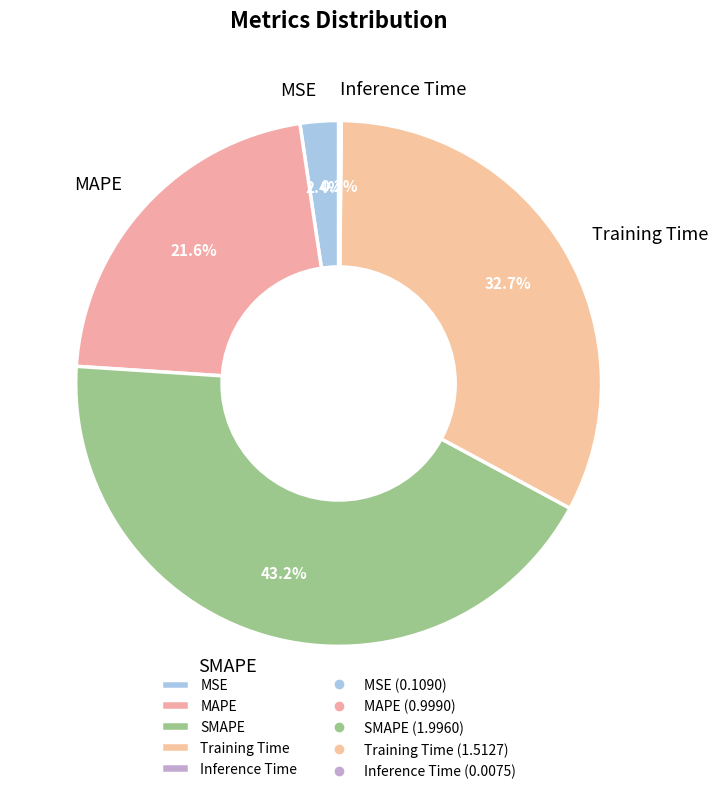

To the nearest percent, what portion does SMAPE represent?

43%